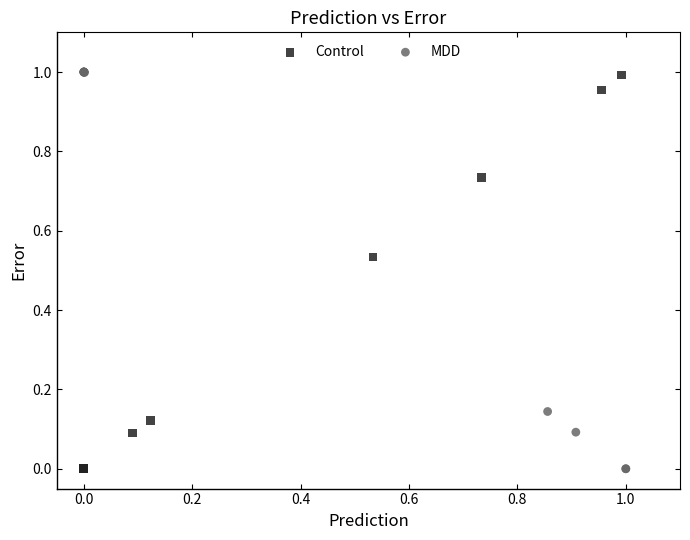

What are all the series names shown in the legend?

Control, MDD